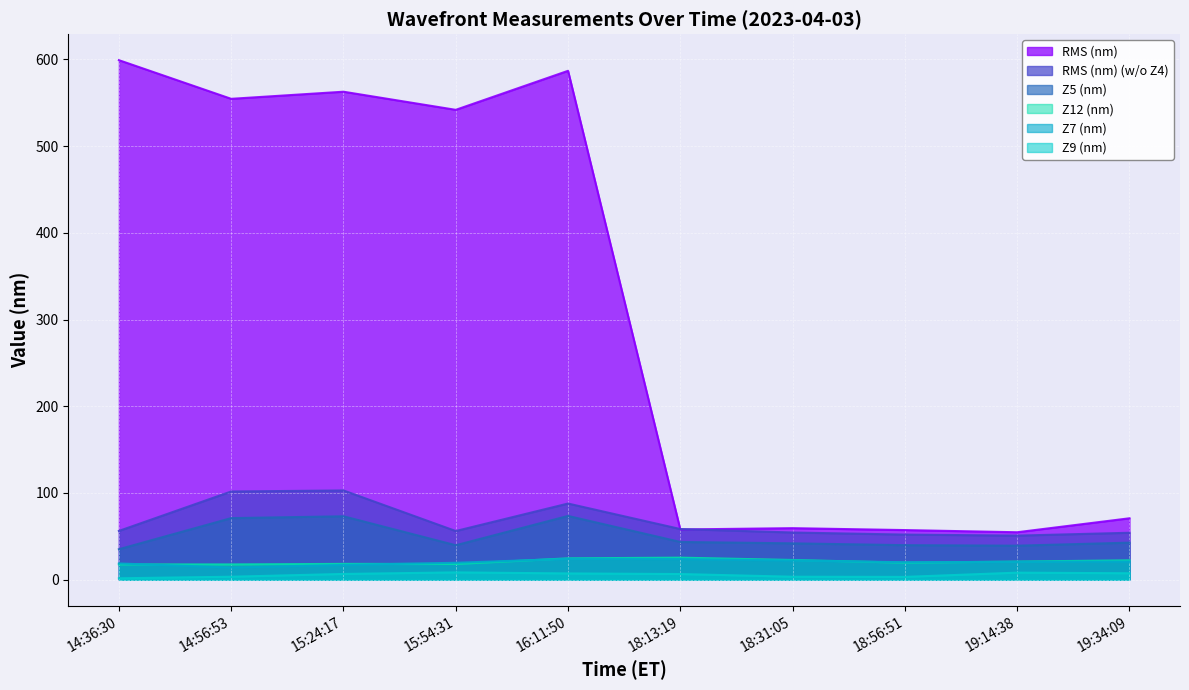

Which category has the highest value across all series?

14:36:30